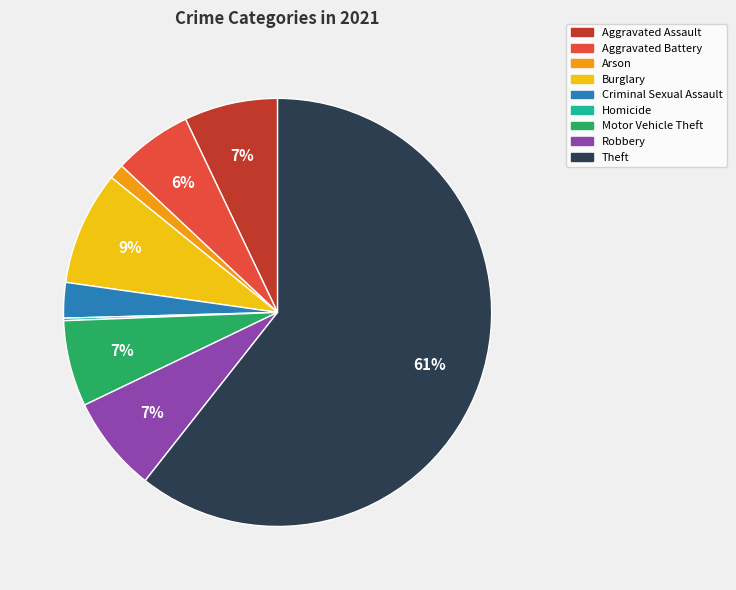

True or false: Motor Vehicle Theft accounts for 1% of the total.

False